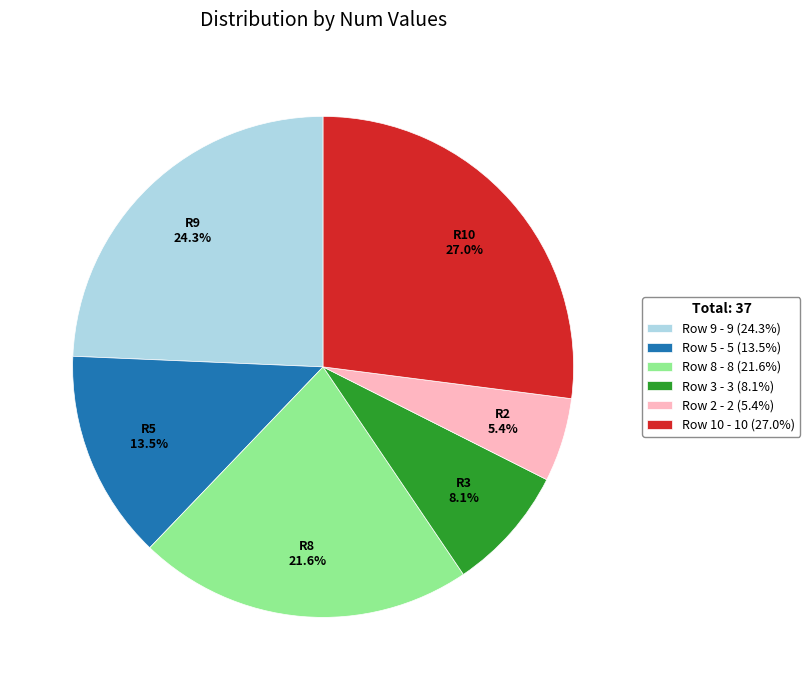

Approximately how many times larger is the value at Row 9 compared to Row 5?

1.8